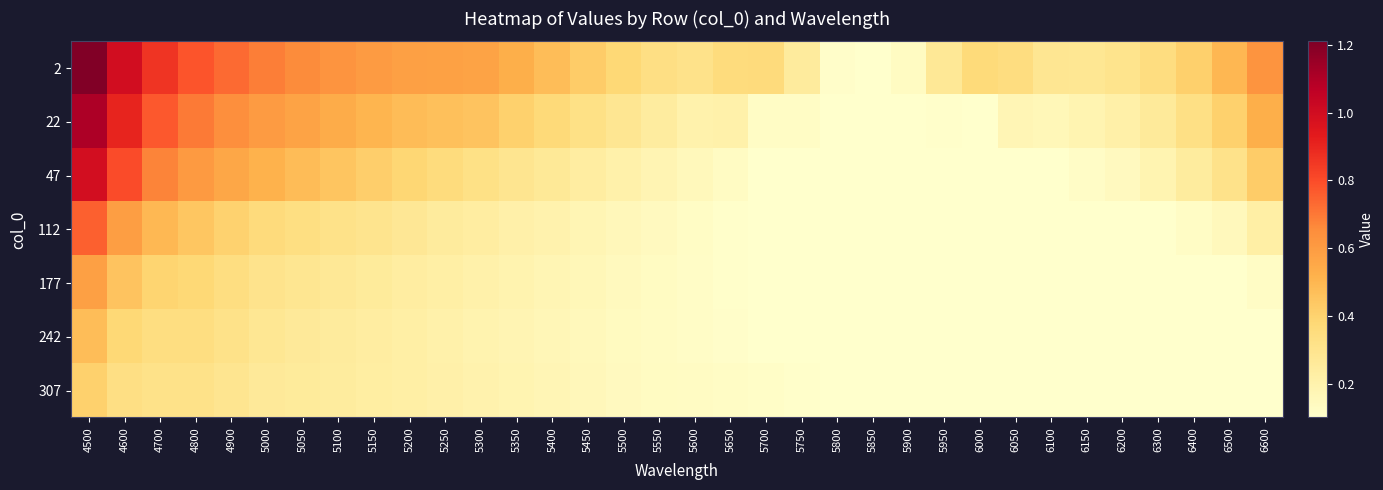

Reading left to right, list all the values displayed in this chart.

2: 4500=1.2	4600=1.0	4700=0.9	4800=0.8	4900=0.7	5000=0.7	5050=0.7	5100=0.6	5150=0.6	5200=0.6	5250=0.6	5300=0.6	5350=0.5	5400=0.5	5450=0.4	5500=0.4	5550=0.3	5600=0.3	5650=0.4	5700=0.4	5750=0.2	5800=0.1	5850=0.1	5900=0.1	5950=0.3	6000=0.4	6050=0.3	6100=0.3	6150=0.3	6200=0.3	6300=0.3	6400=0.4	6500=0.5	6600=0.6
22: 4500=1.1	4600=0.9	4700=0.8	4800=0.7	4900=0.6	5000=0.6	5050=0.6	5100=0.5	5150=0.5	5200=0.5	5250=0.5	5300=0.5	5350=0.4	5400=0.4	5450=0.3	5500=0.3	5550=0.2	5600=0.2	5650=0.2	5700=0.1	5750=0.1	5800=0.1	5850=0.1	5900=0.1	5950=0.1	6000=0.1	6050=0.2	6100=0.2	6150=0.2	6200=0.2	6300=0.3	6400=0.3	6500=0.4	6600=0.5
47: 4500=1.0	4600=0.8	4700=0.7	4800=0.6	4900=0.6	5000=0.5	5050=0.5	5100=0.4	5150=0.4	5200=0.4	5250=0.4	5300=0.3	5350=0.3	5400=0.3	5450=0.2	5500=0.2	5550=0.2	5600=0.2	5650=0.1	5700=0.1	5750=0.1	5800=0.1	5850=0.1	5900=0.1	5950=0.1	6000=0.1	6050=0.1	6100=0.1	6150=0.1	6200=0.1	6300=0.2	6400=0.2	6500=0.3	6600=0.4
112: 4500=0.8	4600=0.6	4700=0.5	4800=0.4	4900=0.4	5000=0.4	5050=0.3	5100=0.3	5150=0.3	5200=0.3	5250=0.3	5300=0.2	5350=0.2	5400=0.2	5450=0.2	5500=0.2	5550=0.1	5600=0.1	5650=0.1	5700=0.1	5750=0.1	5800=0.1	5850=0.1	5900=0.1	5950=0.1	6000=0.1	6050=0.1	6100=0.1	6150=0.1	6200=0.1	6300=0.1	6400=0.1	6500=0.2	6600=0.2
177: 4500=0.6	4600=0.5	4700=0.4	4800=0.4	4900=0.3	5000=0.3	5050=0.3	5100=0.3	5150=0.3	5200=0.2	5250=0.2	5300=0.2	5350=0.2	5400=0.2	5450=0.2	5500=0.1	5550=0.1	5600=0.1	5650=0.1	5700=0.1	5750=0.1	5800=0.1	5850=0.1	5900=0.1	5950=0.1	6000=0.1	6050=0.1	6100=0.1	6150=0.1	6200=0.1	6300=0.1	6400=0.1	6500=0.1	6600=0.1
242: 4500=0.5	4600=0.4	4700=0.3	4800=0.3	4900=0.3	5000=0.3	5050=0.3	5100=0.3	5150=0.2	5200=0.2	5250=0.2	5300=0.2	5350=0.2	5400=0.2	5450=0.2	5500=0.1	5550=0.1	5600=0.1	5650=0.1	5700=0.1	5750=0.1	5800=0.1	5850=0.1	5900=0.1	5950=0.1	6000=0.1	6050=0.1	6100=0.1	6150=0.1	6200=0.1	6300=0.1	6400=0.1	6500=0.1	6600=0.1
307: 4500=0.4	4600=0.3	4700=0.3	4800=0.3	4900=0.3	5000=0.3	5050=0.3	5100=0.2	5150=0.2	5200=0.2	5250=0.2	5300=0.2	5350=0.2	5400=0.2	5450=0.2	5500=0.1	5550=0.1	5600=0.1	5650=0.1	5700=0.1	5750=0.1	5800=0.1	5850=0.1	5900=0.1	5950=0.1	6000=0.1	6050=0.1	6100=0.1	6150=0.1	6200=0.1	6300=0.1	6400=0.1	6500=0.1	6600=0.1